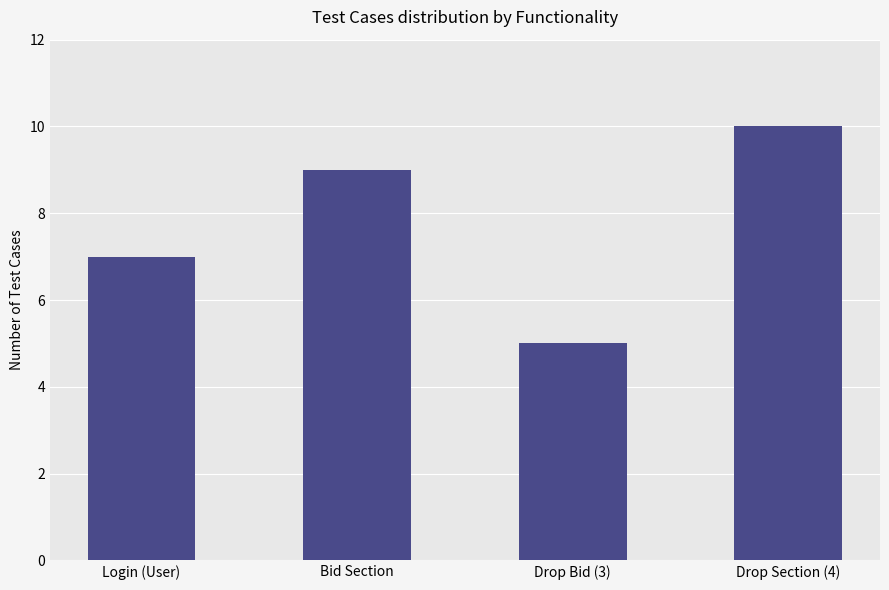

What is the sum of all values?

31